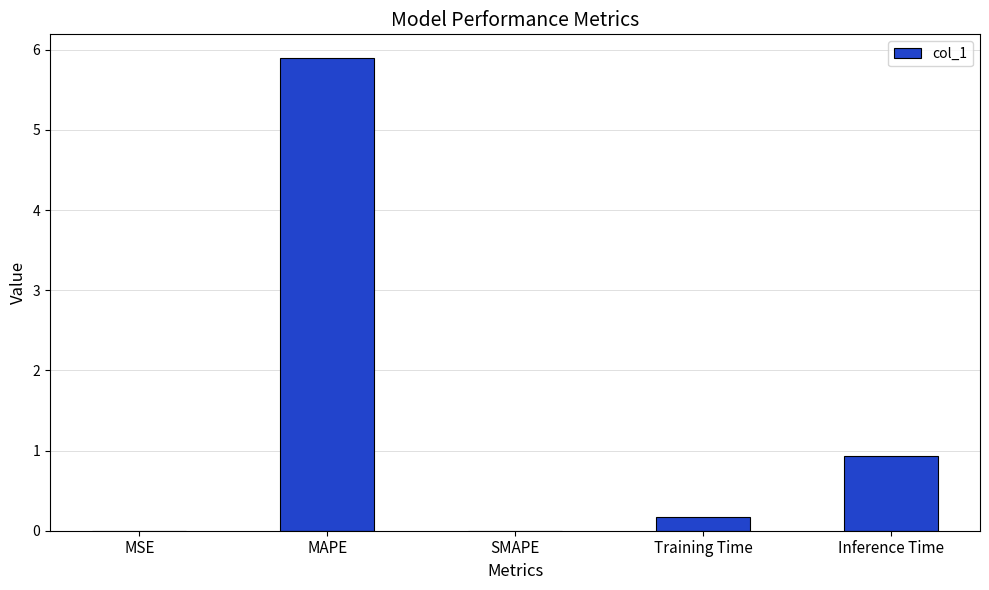

Between Inference Time and SMAPE, which is larger?

Inference Time